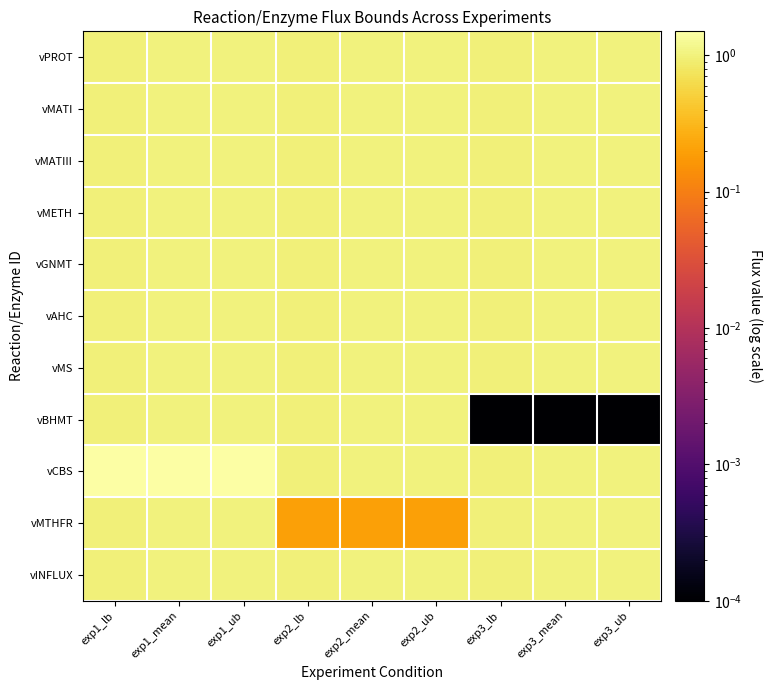

At exp1_ub, list the series in order from smallest to largest.

vPROT, vMATI, vMATIII, vMETH, vGNMT, vAHC, vMS, vBHMT, vMTHFR, vINFLUX, vCBS